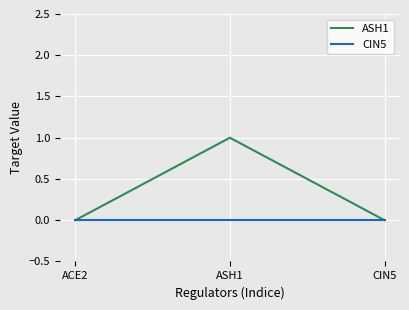

Rank the series by their maximum value, from highest to lowest.

ASH1, CIN5